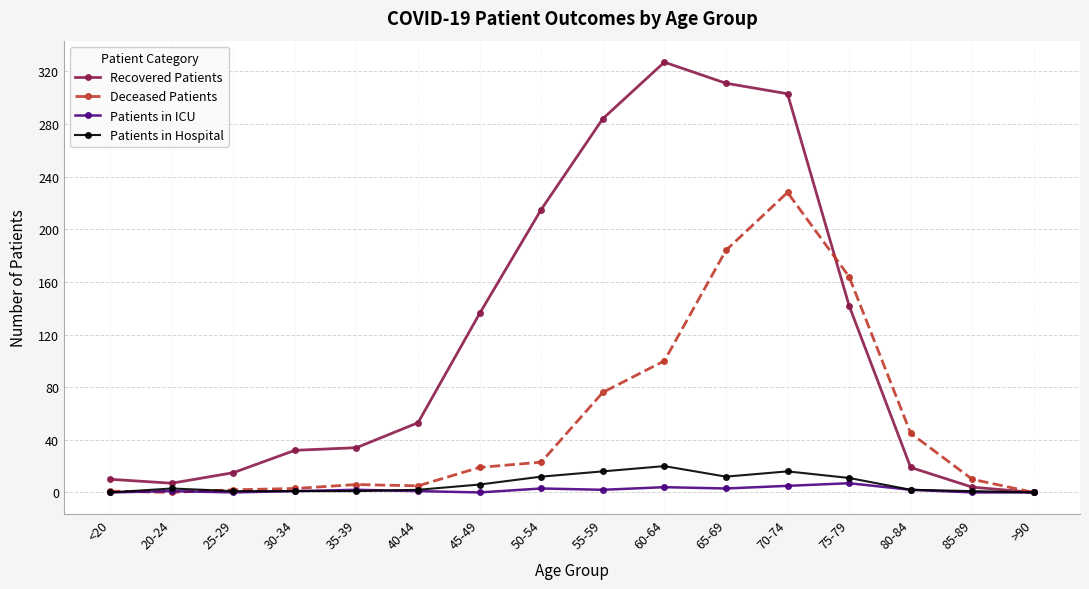

Which series changed the most between 20-24 and 40-44?

Recovered Patients